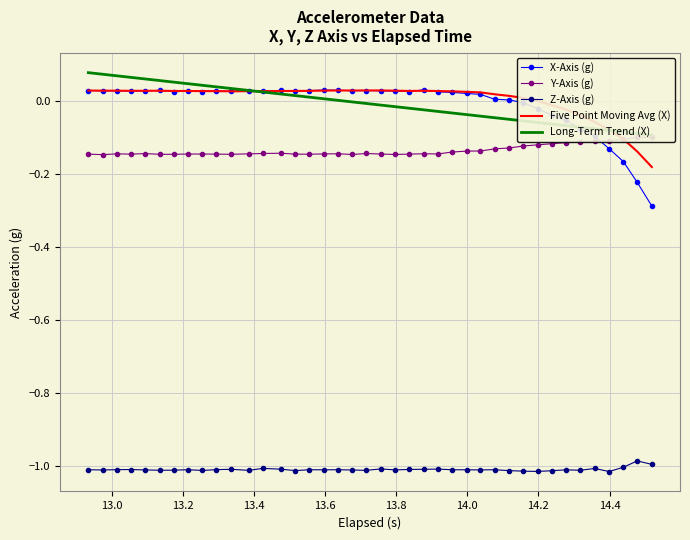

What is the difference between the maximum and minimum values in the Long-Term Trend (X) series?

0.2